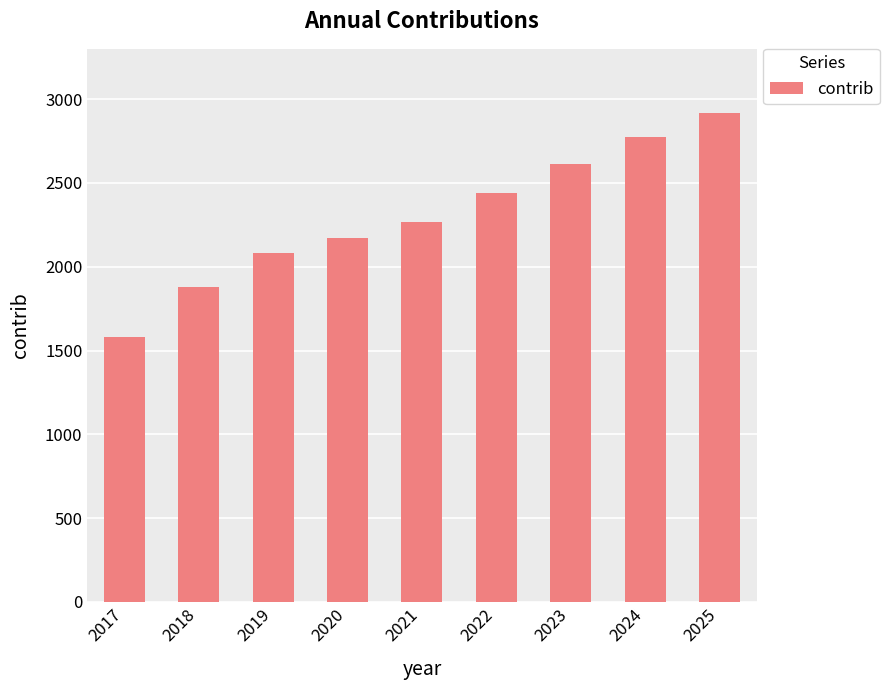

Rank the categories by value from highest to lowest.

2025, 2024, 2023, 2022, 2021, 2020, 2019, 2018, 2017